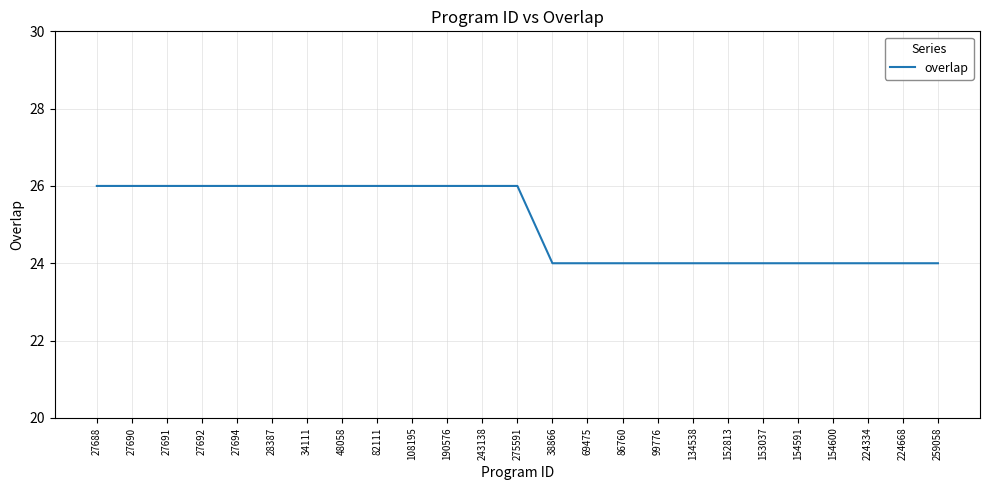

Is this an area chart (filled region under the line)?

No